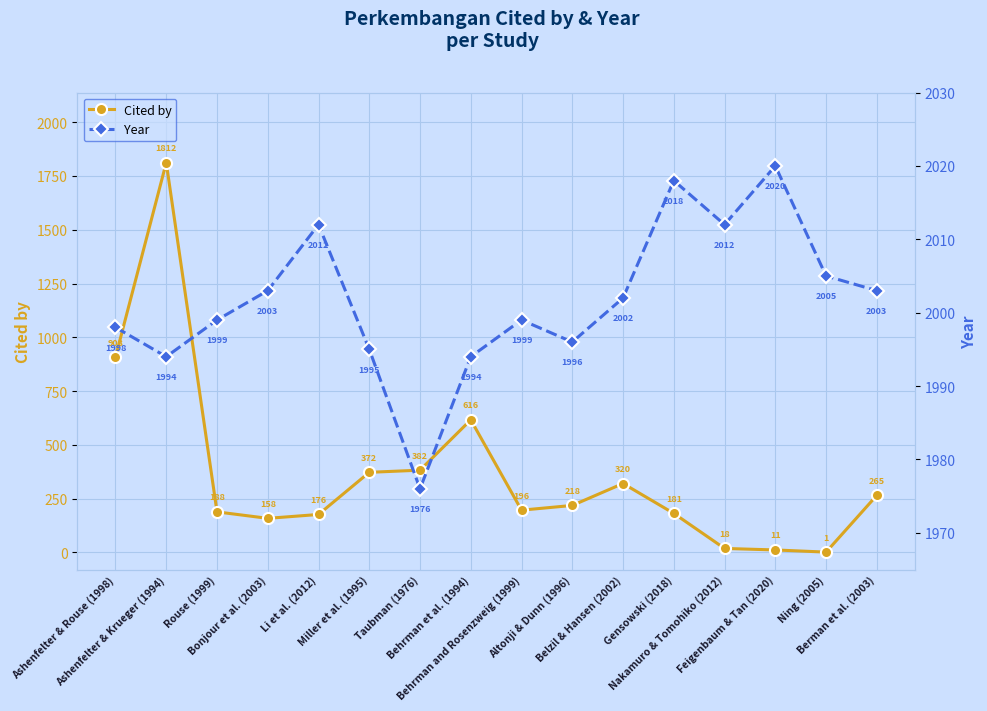

At which label does Year first exceed 2002?

Bonjour et al. (2003)